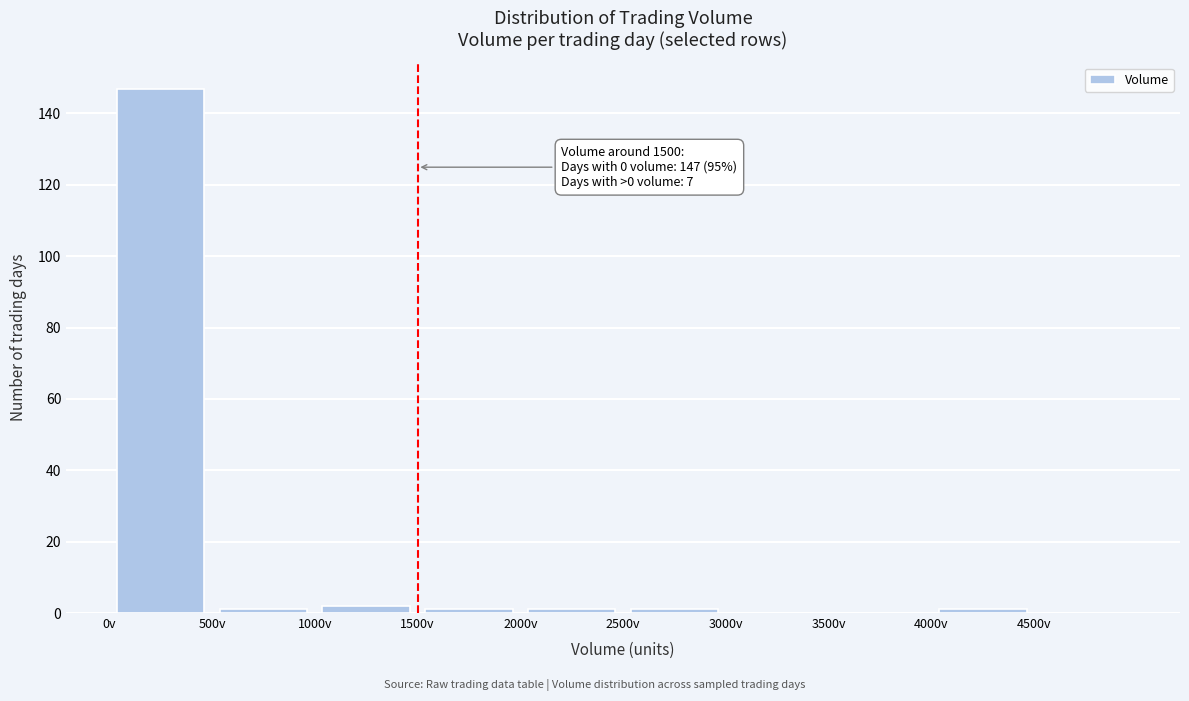

Which range on the x-axis has the tallest bar?

0 to 500